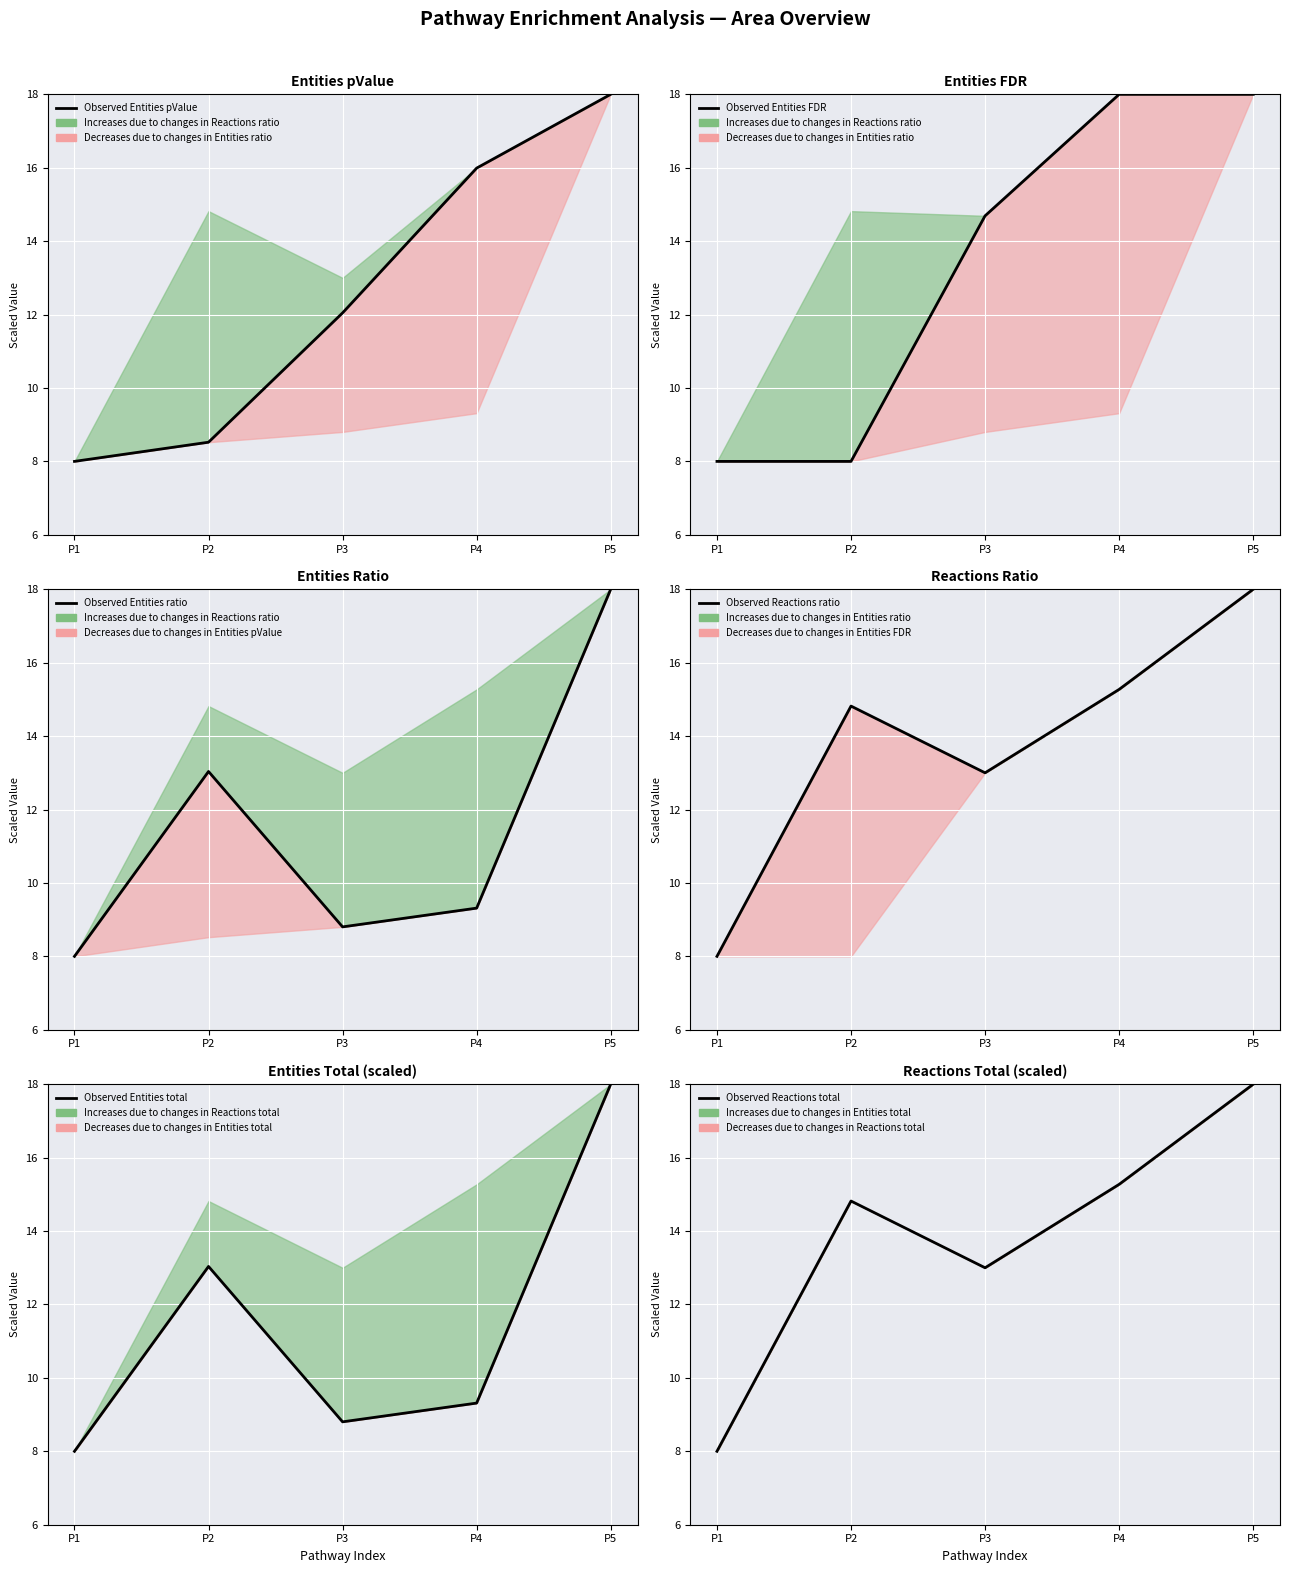

Reading right to left, transcribe all the data shown in this chart.

Observed Entities pValue: 18.0	16.0	12.0	8.5	8.0
Observed Entities FDR: 18.0	18.0	14.7	8.0	8.0
Observed Entities ratio: 18.0	9.3	8.8	13.0	8.0
Observed Reactions ratio: 18.0	15.3	13.0	14.8	8.0
Observed Entities total: 18.0	9.3	8.8	13.0	8.0
Observed Reactions total: 18.0	15.3	13.0	14.8	8.0